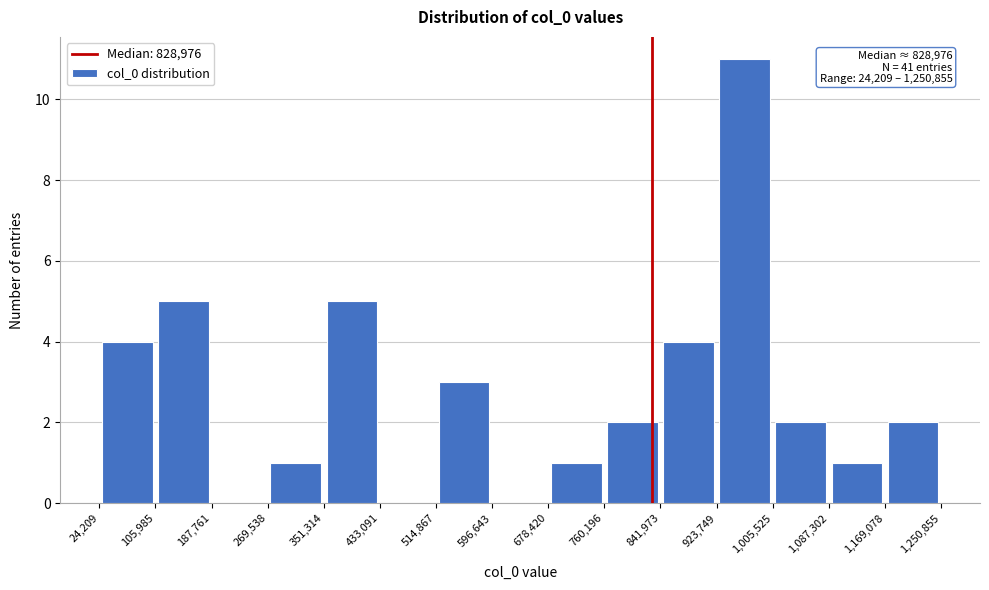

Which range on the x-axis has the tallest bar?

923,749 to 1,005,525